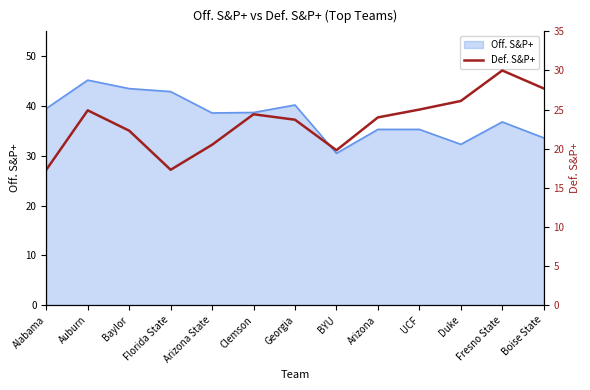

True or false: Off. S&P+ has a value of 35.3 at UCF.

True